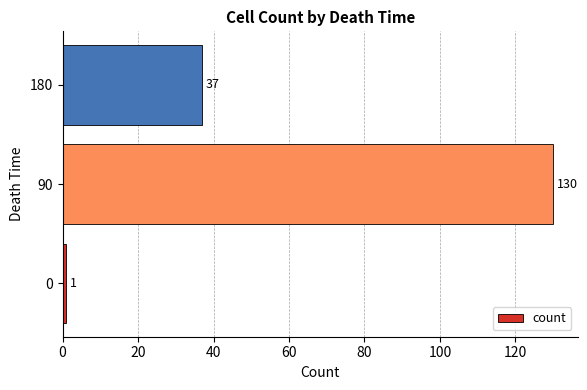

The value at 0 is 1. True or false?

True